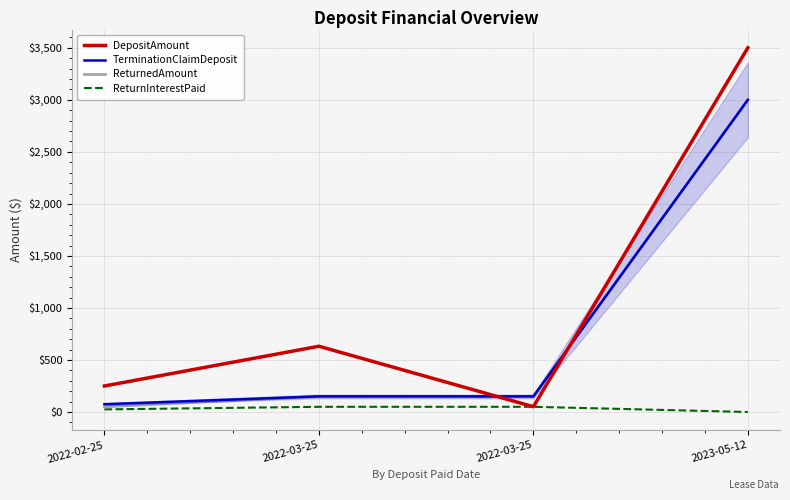

Reading right to left, list all the values displayed in this chart.

DepositAmount: 2023-05-12=3500.8	2022-03-25=51.0	2022-03-25=632.0	2022-02-25=250.0
TerminationClaimDeposit: 2023-05-12=3000.0	2022-03-25=150.0	2022-03-25=150.0	2022-02-25=75.0
ReturnedAmount: 2023-05-12=3000.0	2022-03-25=150.0	2022-03-25=150.0	2022-02-25=50.0
ReturnInterestPaid: 2023-05-12=0.0	2022-03-25=50.0	2022-03-25=50.0	2022-02-25=25.0